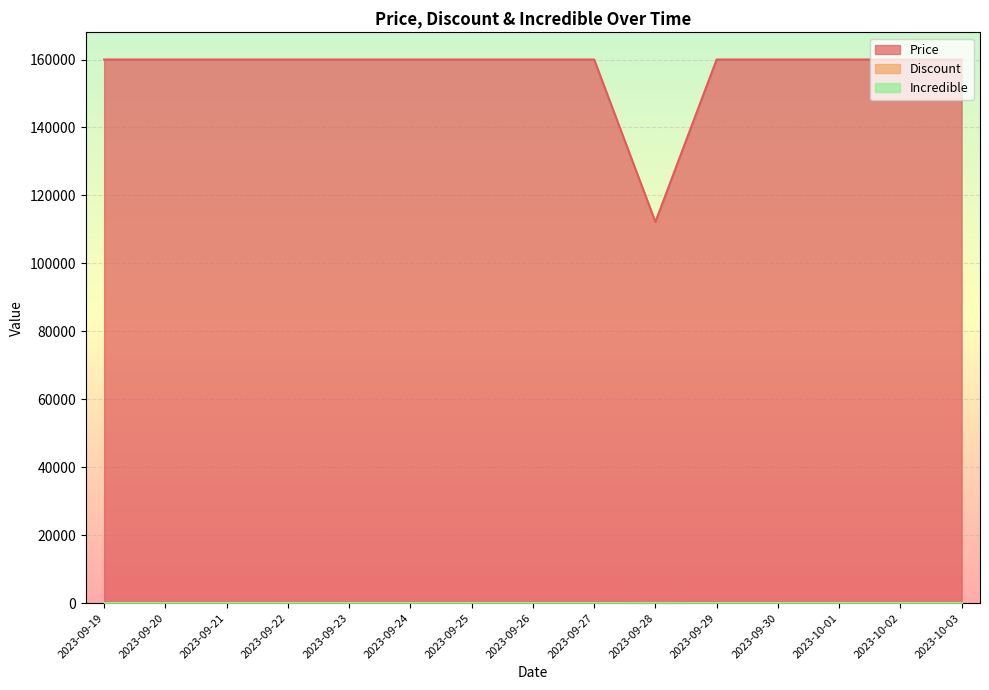

True or false: Price and Discount intersect in this chart.

False